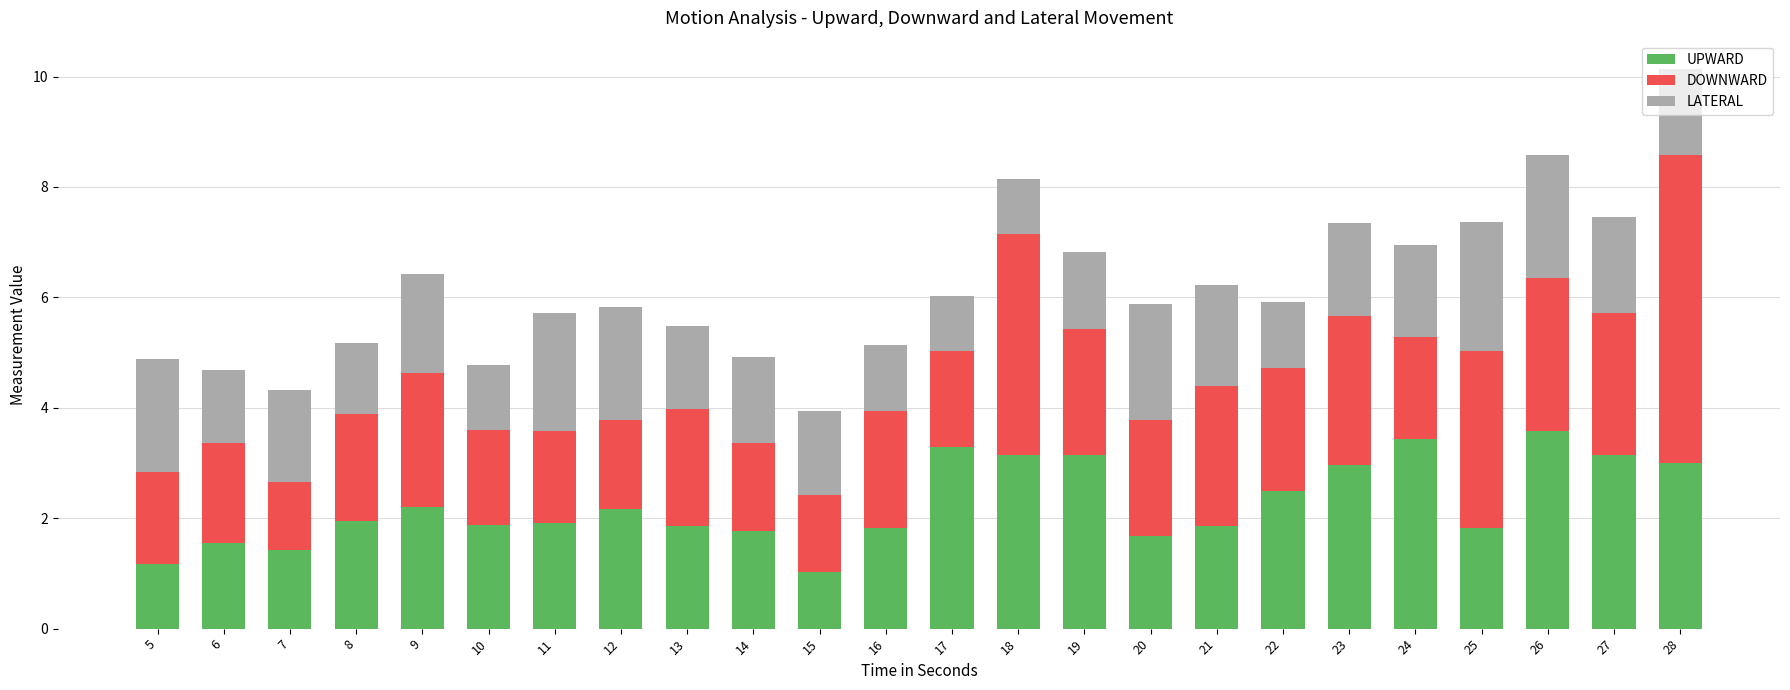

What is the difference between the UPWARD values at 28 and 15?

2.0